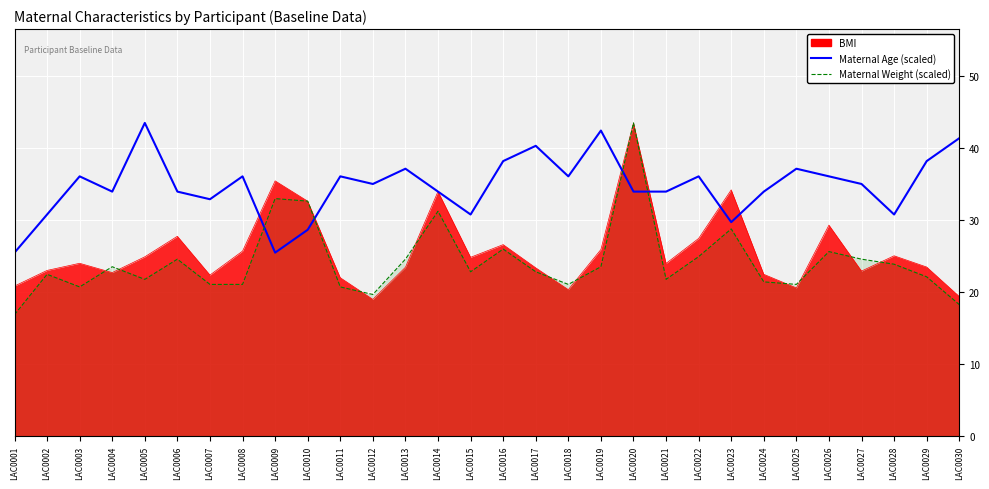

Which series has the largest total across all categories?

Maternal Age (scaled)